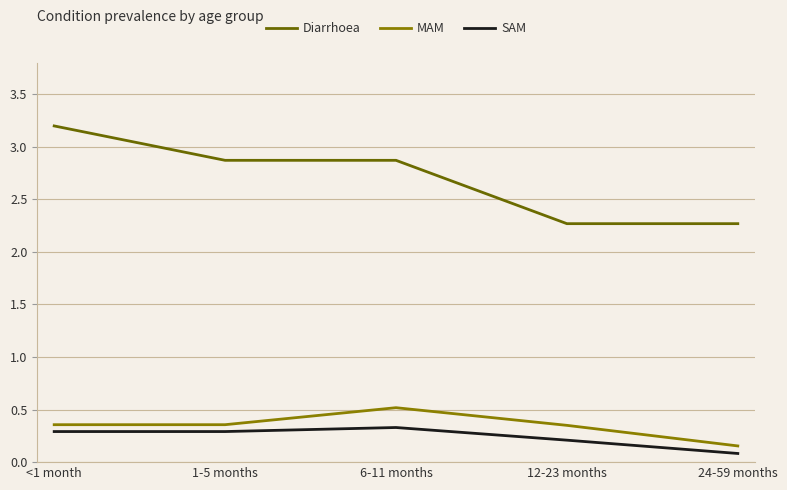

At which category is the sum across all series the highest?

<1 month